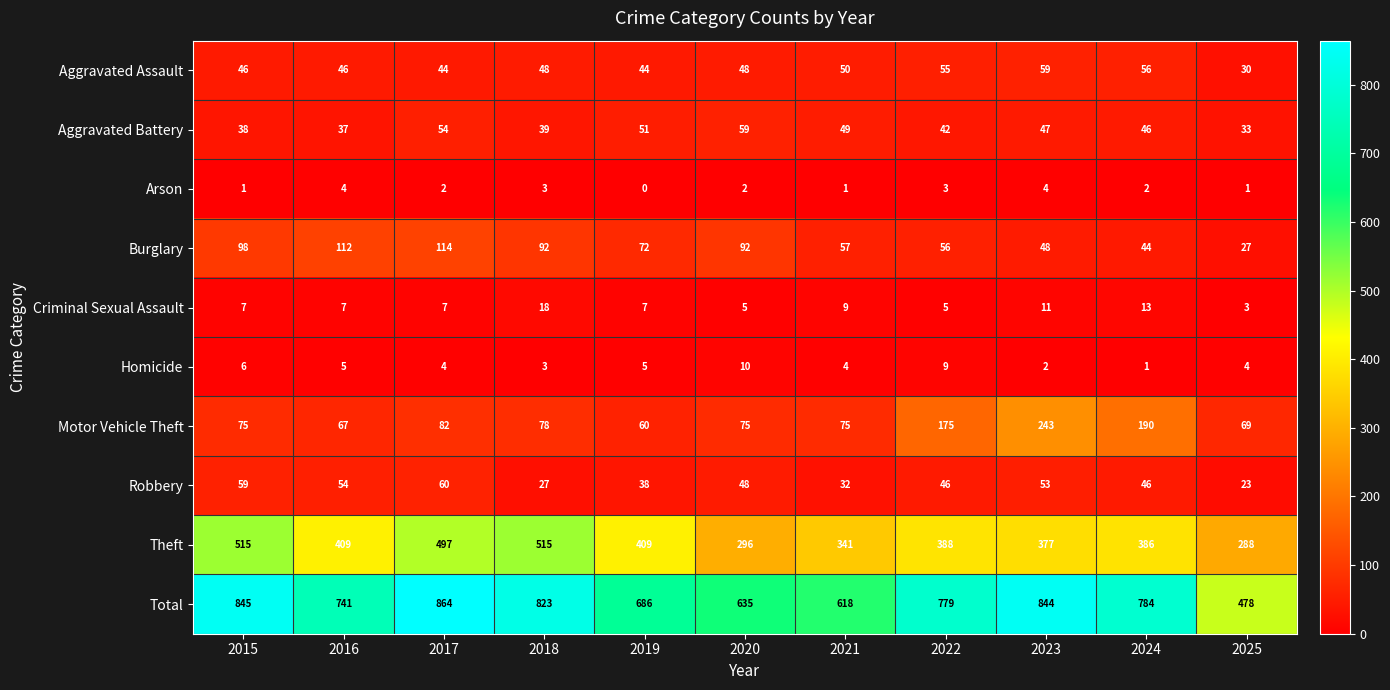

What is the total value across all series at 2017?

1728